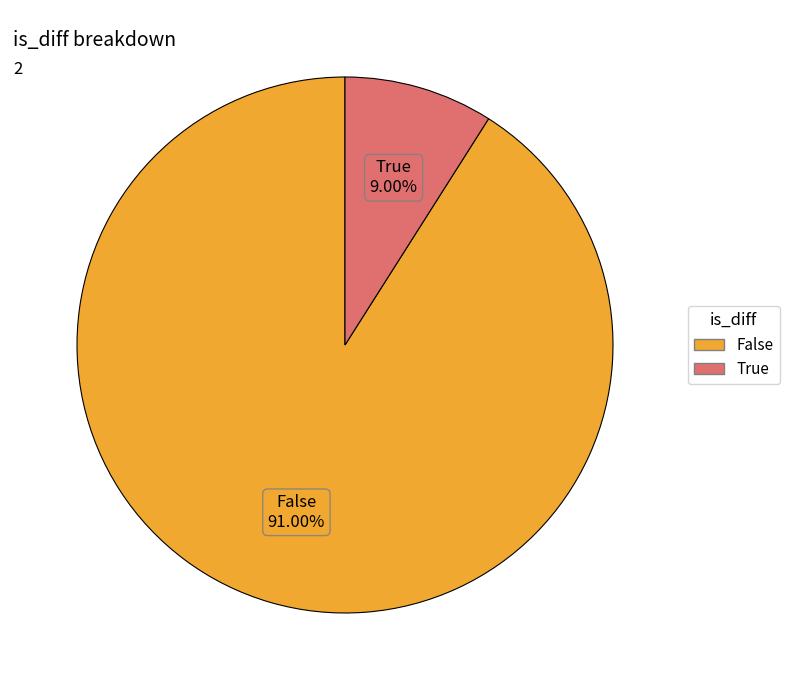

What is the ratio of the value at False to the value at True?

10.1